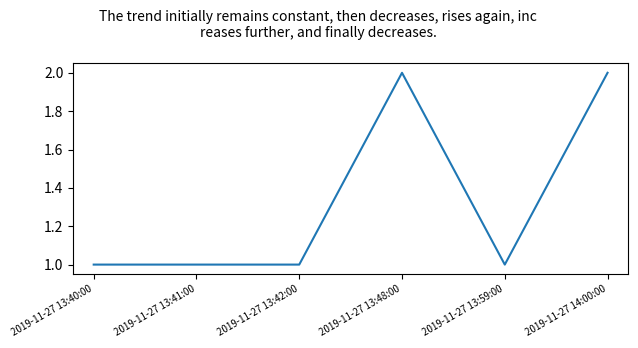

Is it true that the value at 2019-11-27 13:59:00 is 0?

False